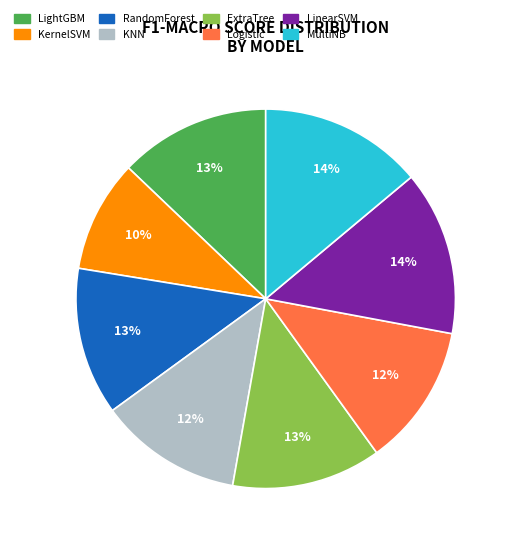

What percentage is the KernelSVM slice, to the nearest percent?

10%